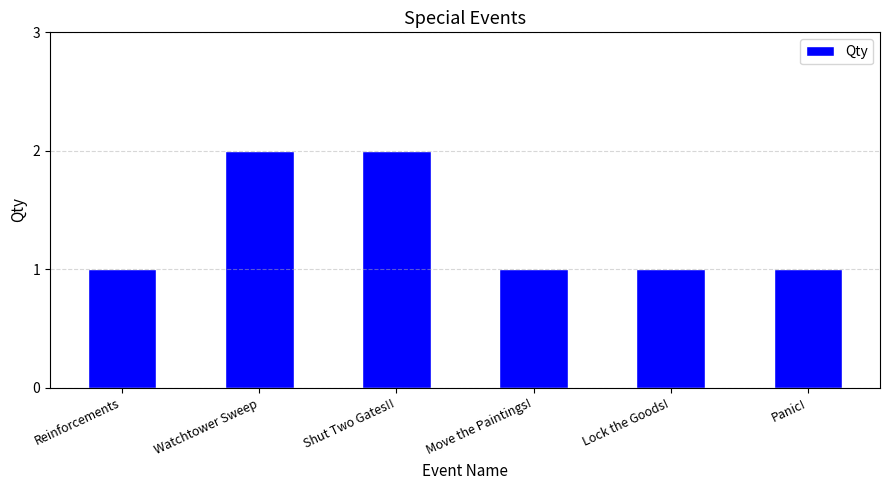

What is the change in value from Shut Two Gates!! to Lock the Goods!?

-1